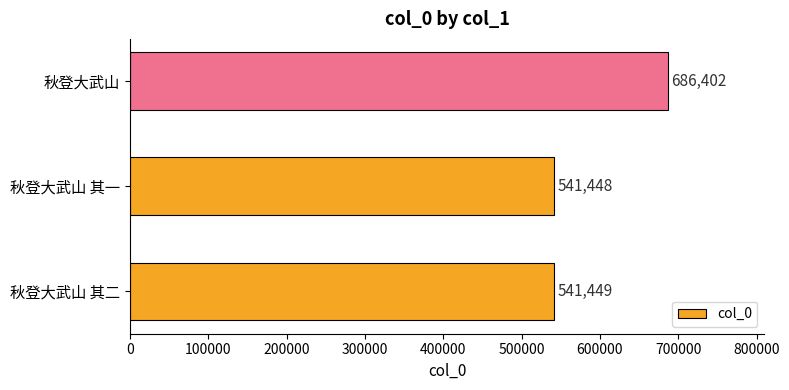

List the labels in order of value, smallest first.

秋登大武山 其一, 秋登大武山 其二, 秋登大武山